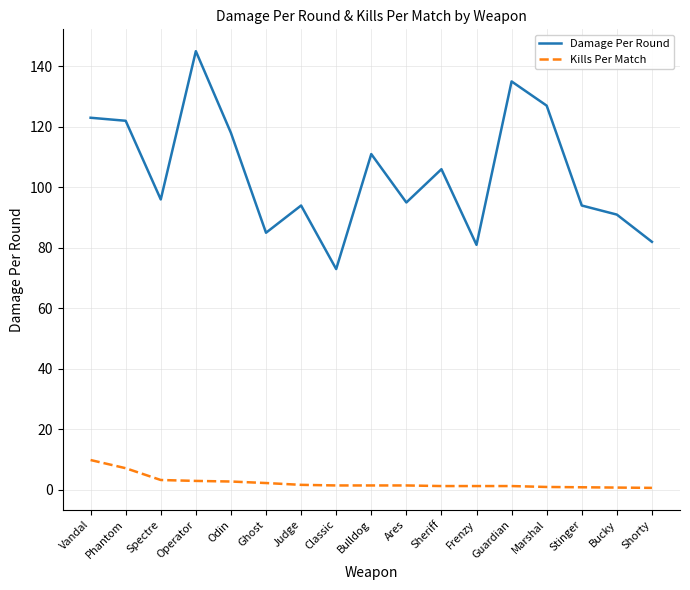

List the series in order of their peak value, highest first.

Damage Per Round, Kills Per Match